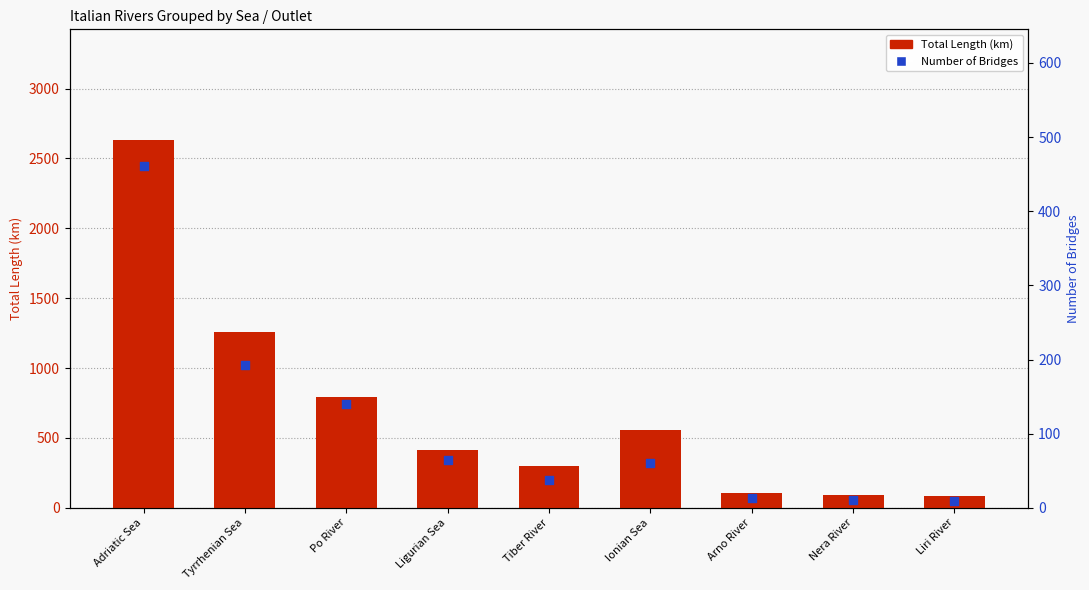

Which series has the largest total across all categories?

Total Length (km)